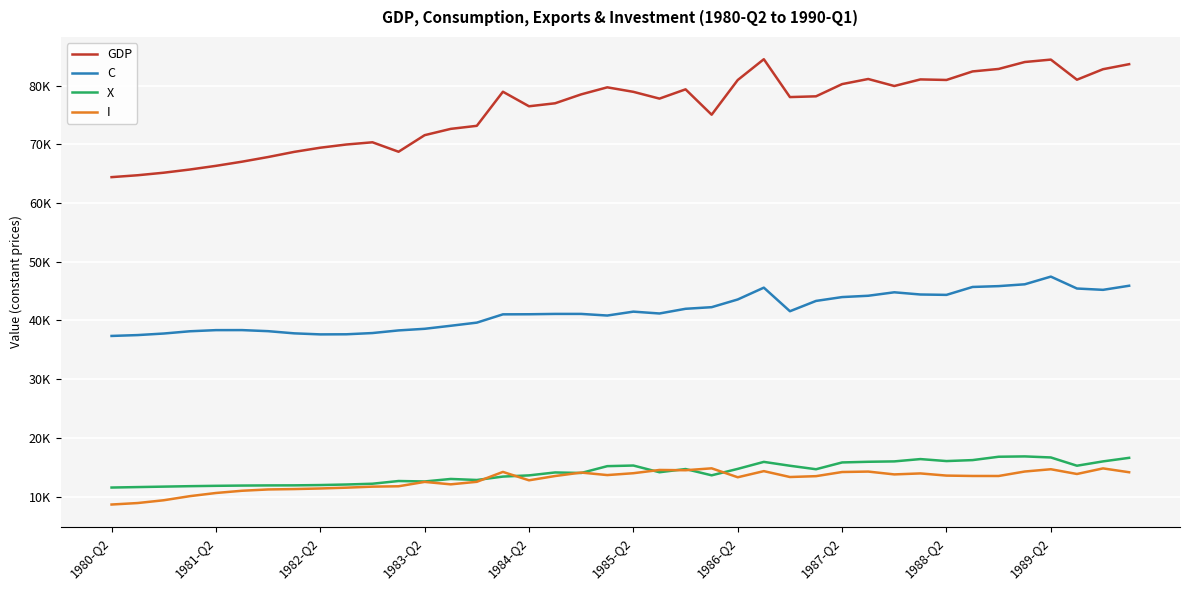

What are all the series names shown in the legend?

GDP, C, X, I